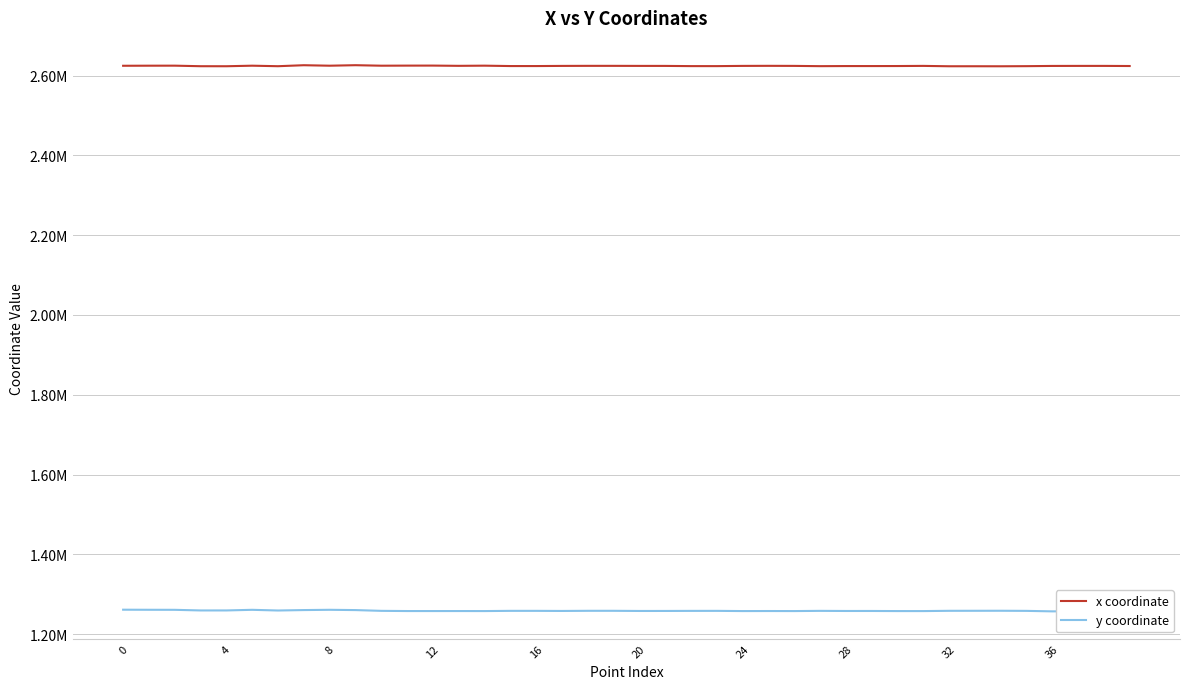

Reading right to left, extract all data points from this chart.

x coordinate: 2623910.2	2624211.8	2624208.7	2624107.4	2623551.4	2623255.3	2623334.2	2623303.7	2624221.9	2623871.0	2623787.4	2623812.0	2623561.8	2624214.5	2624373.0	2624210.5	2623651.4	2623684.5	2624173.3	2624206.6	2624329.6	2624340.4	2624175.6	2623808.2	2623821.6	2624789.3	2624363.6	2624983.7	2624910.8	2624700.5	2625969.7	2624693.9	2625907.8	2623443.5	2624722.1	2623352.0	2623430.6	2624794.9	2624722.2	2624535.9
y coordinate: 1257715.6	1257602.6	1257474.9	1257047.8	1258278.1	1258569.6	1258492.0	1258422.9	1257754.3	1257776.6	1258020.0	1258009.1	1258294.2	1257780.2	1257889.5	1257782.8	1258299.0	1258237.3	1258066.8	1258034.6	1258436.2	1258429.9	1258071.1	1258322.1	1258314.5	1257782.1	1257858.9	1257824.0	1257840.5	1258339.3	1260253.5	1260975.1	1260294.0	1259197.5	1260927.8	1259352.0	1259336.2	1260915.0	1261017.9	1261220.5